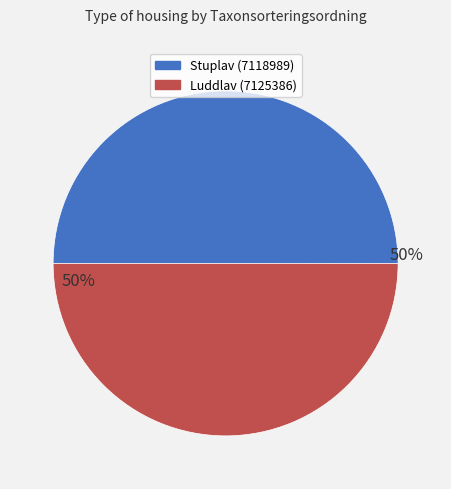

Count the number of slices in the pie.

2